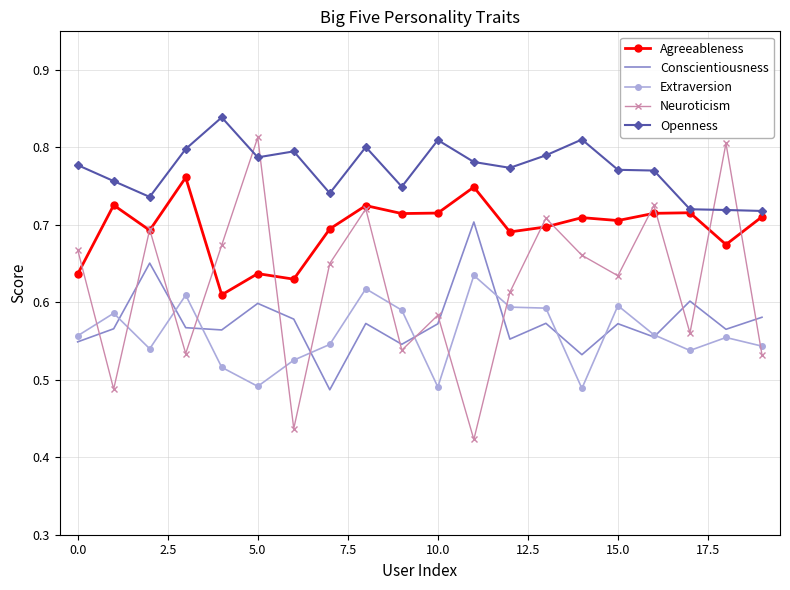

True or false: Conscientiousness and Neuroticism intersect in this chart.

True